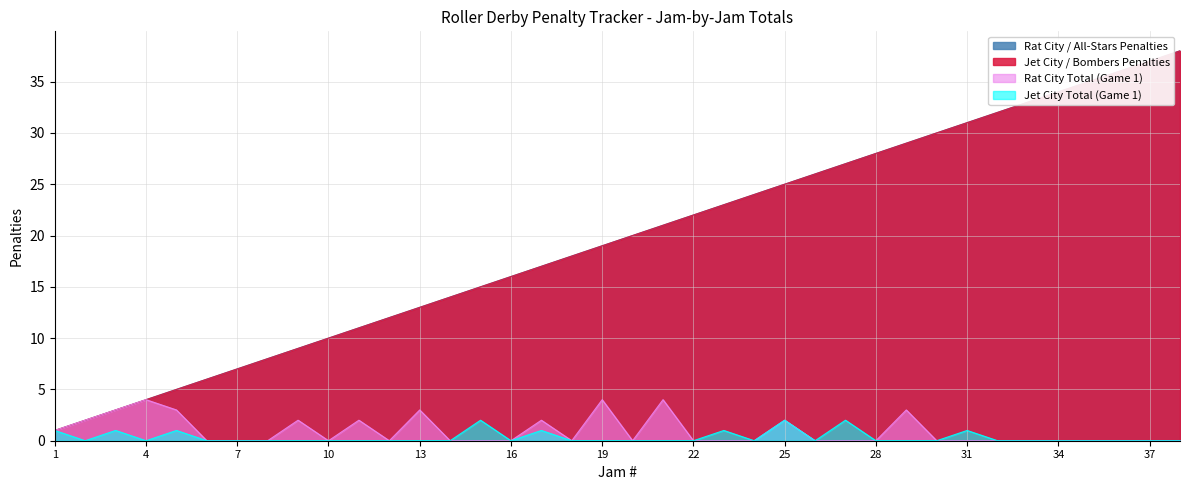

Which label corresponds to the smallest value in the chart?

6